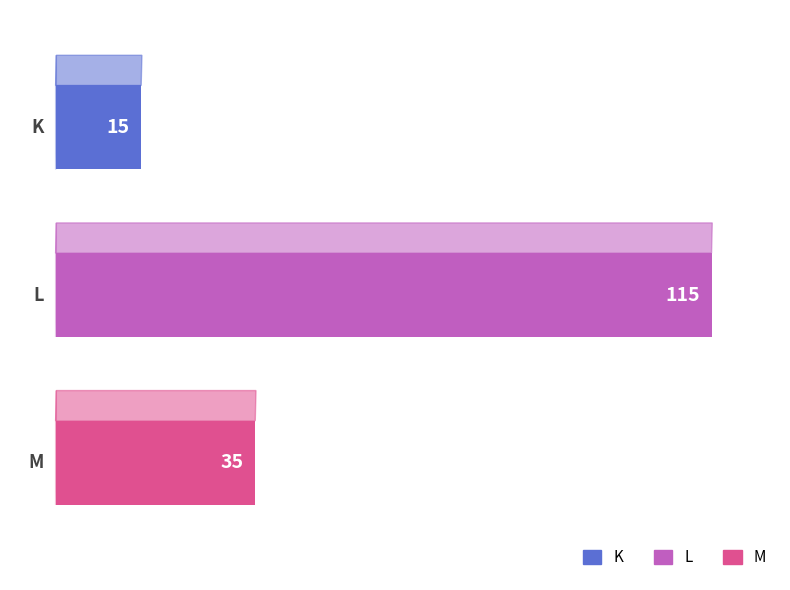

Rank the categories by value from lowest to highest.

K, M, L